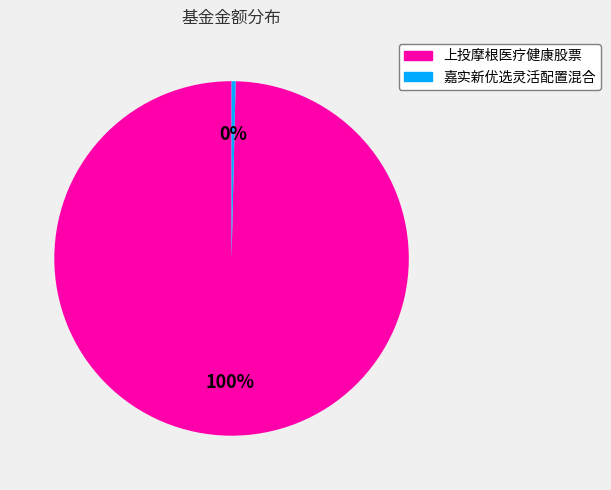

How many slices are in this pie chart?

2